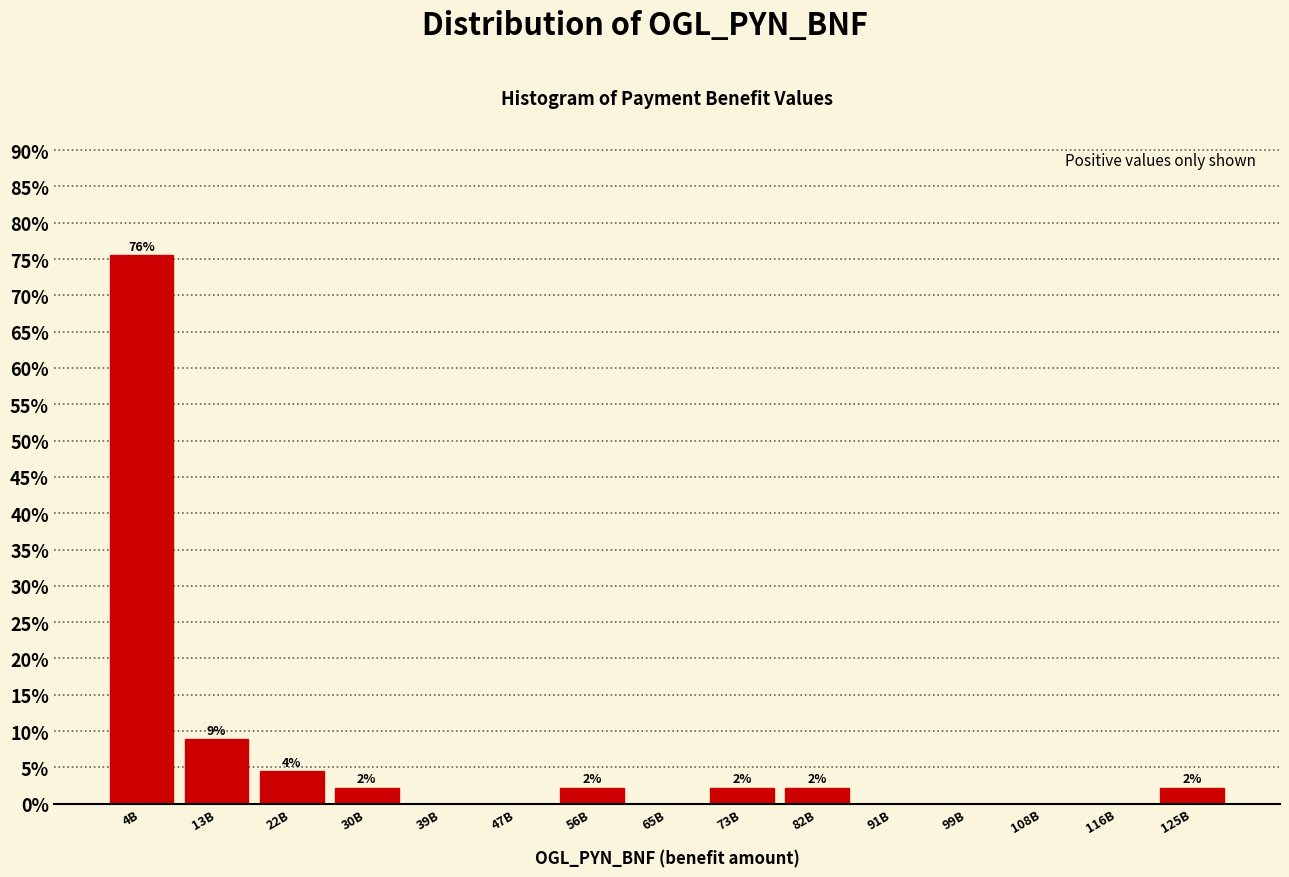

Are the bars horizontal?

No